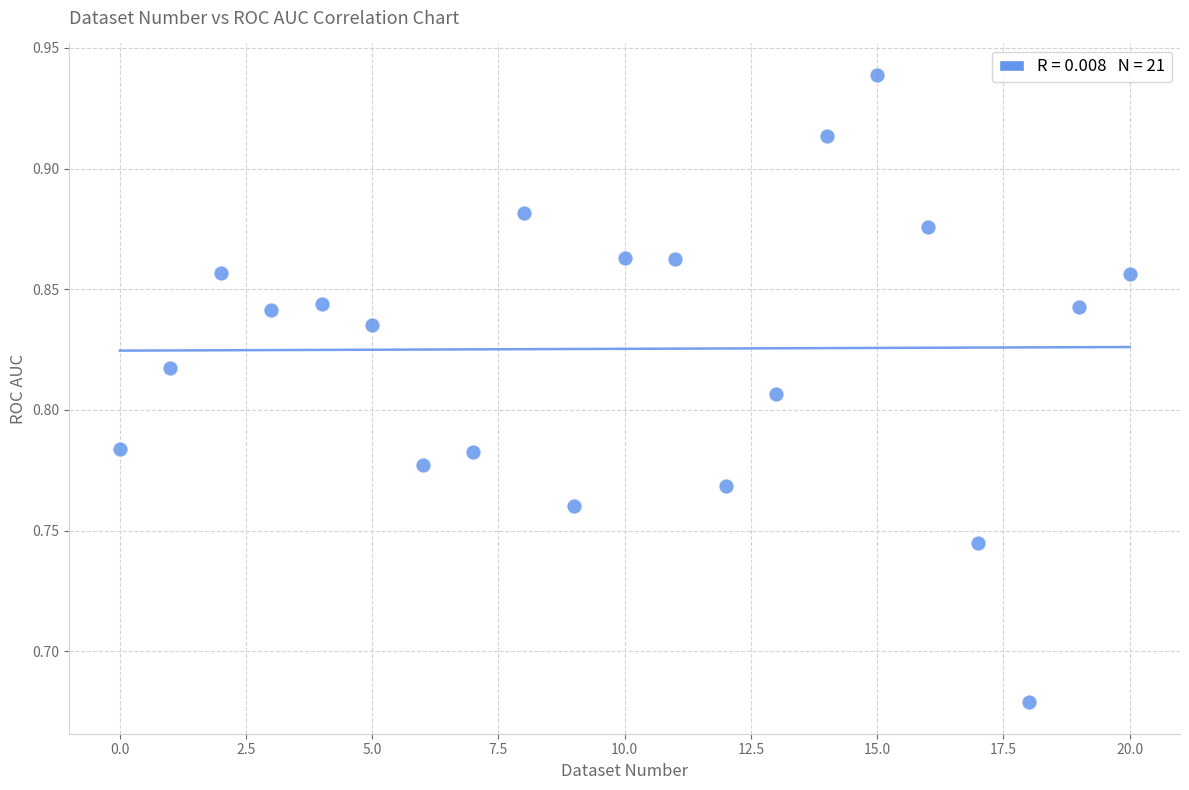

What is the range of Y values (max minus min)?

0.3